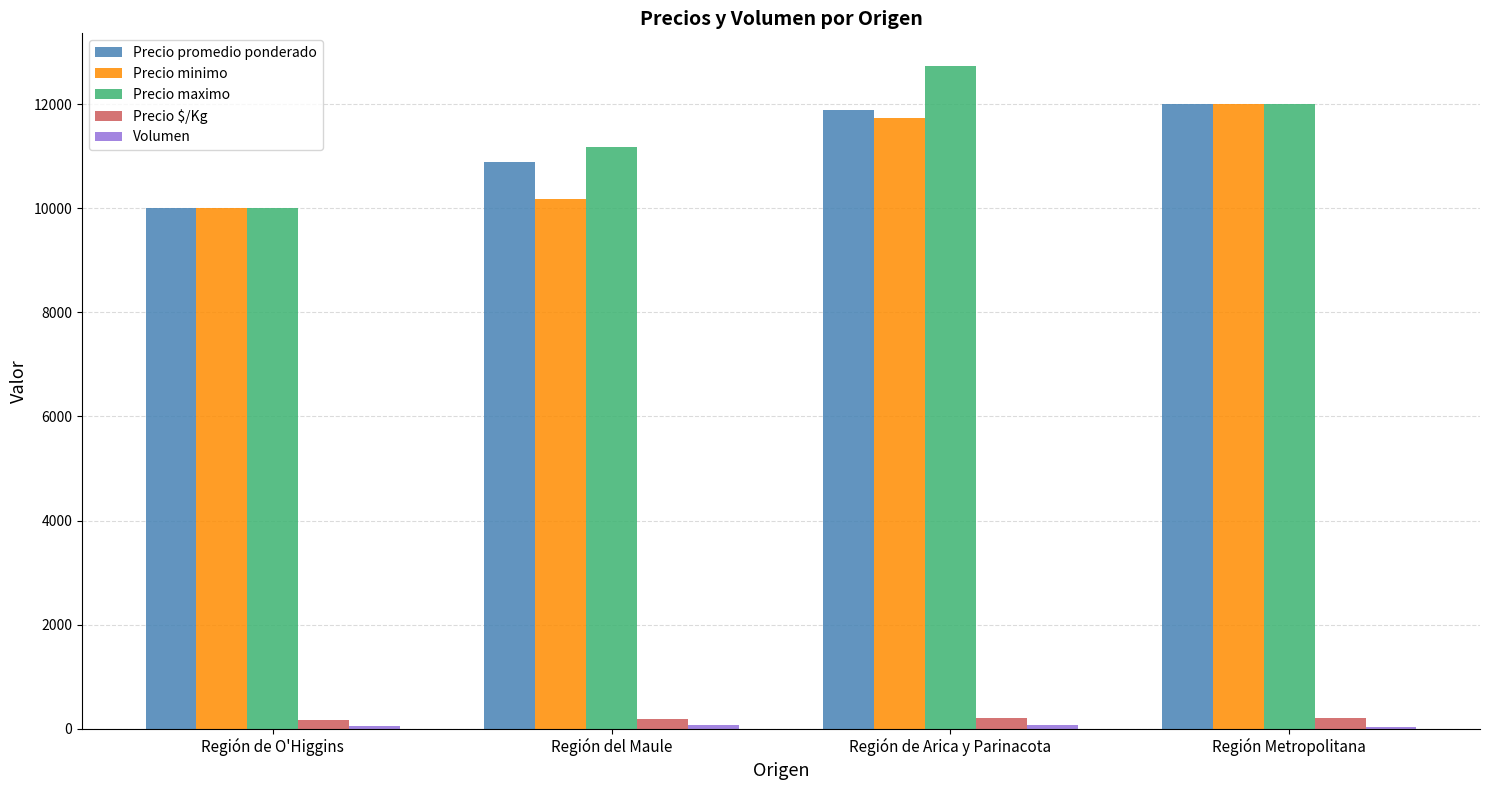

What is the highest value of the Precio promedio ponderado series?

12000